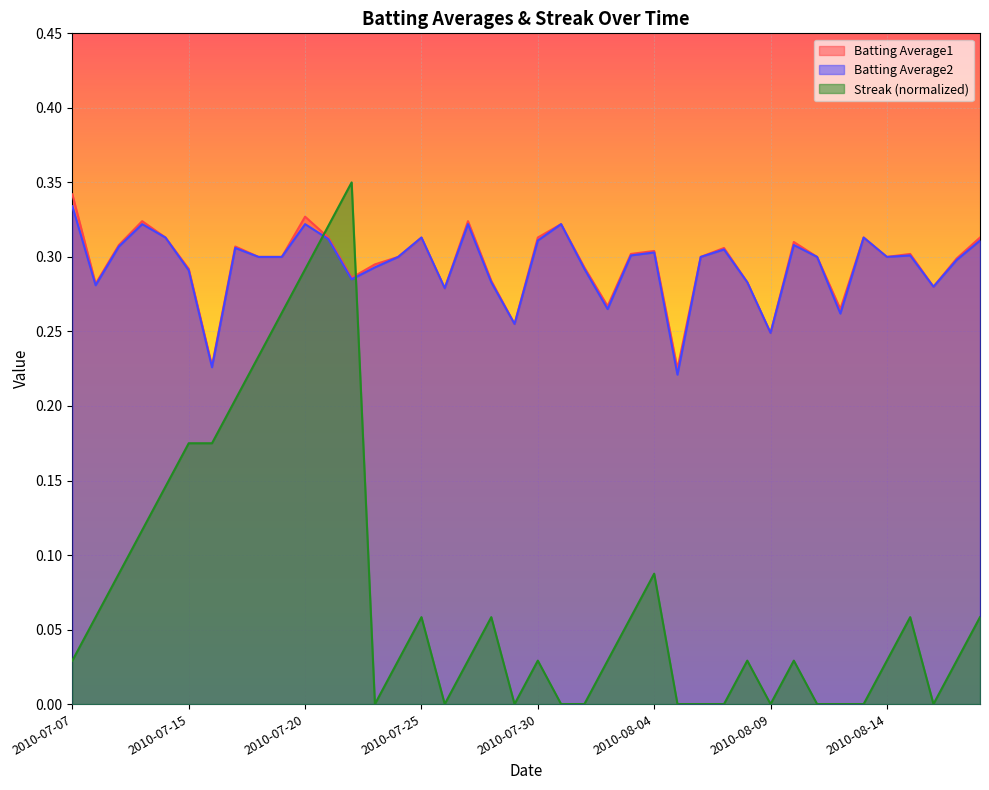

At 2010-07-27, list the series in order from largest to smallest.

Batting Average1, Batting Average2, Streak